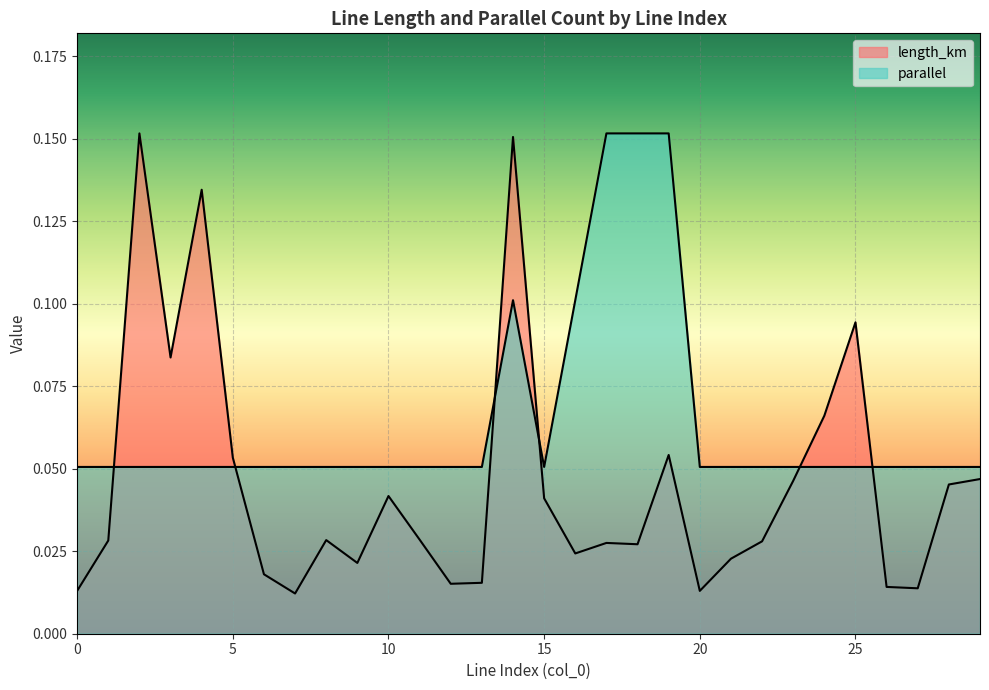

How many data points does each series have?

30